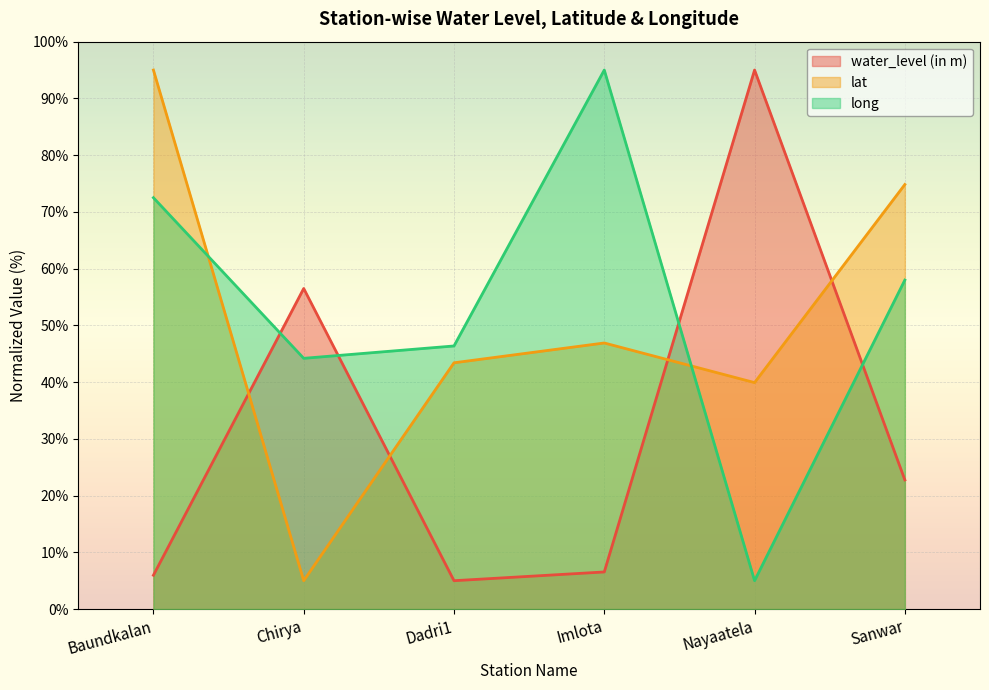

What position from the left is Nayaatela?

5